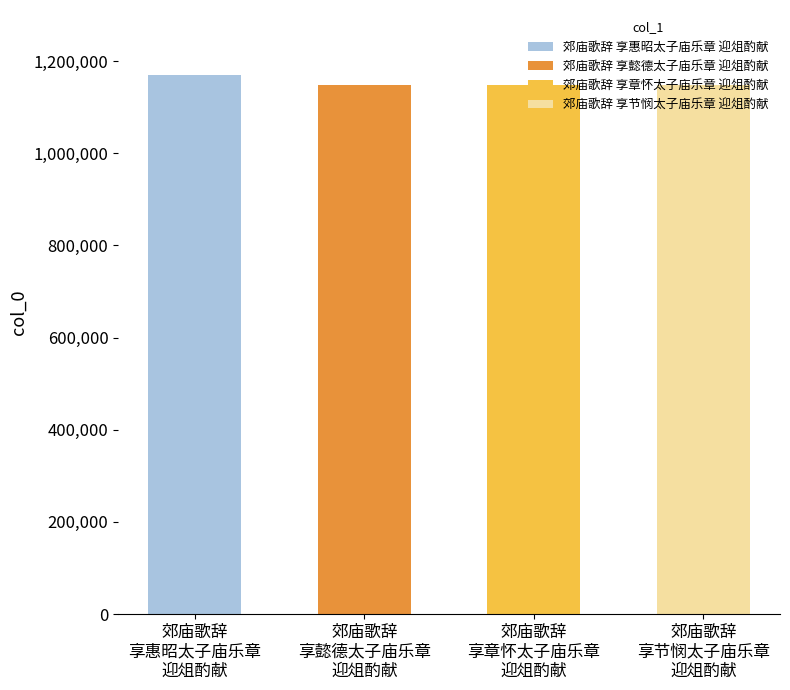

What is the value of the 4th bar from the left?

1148555